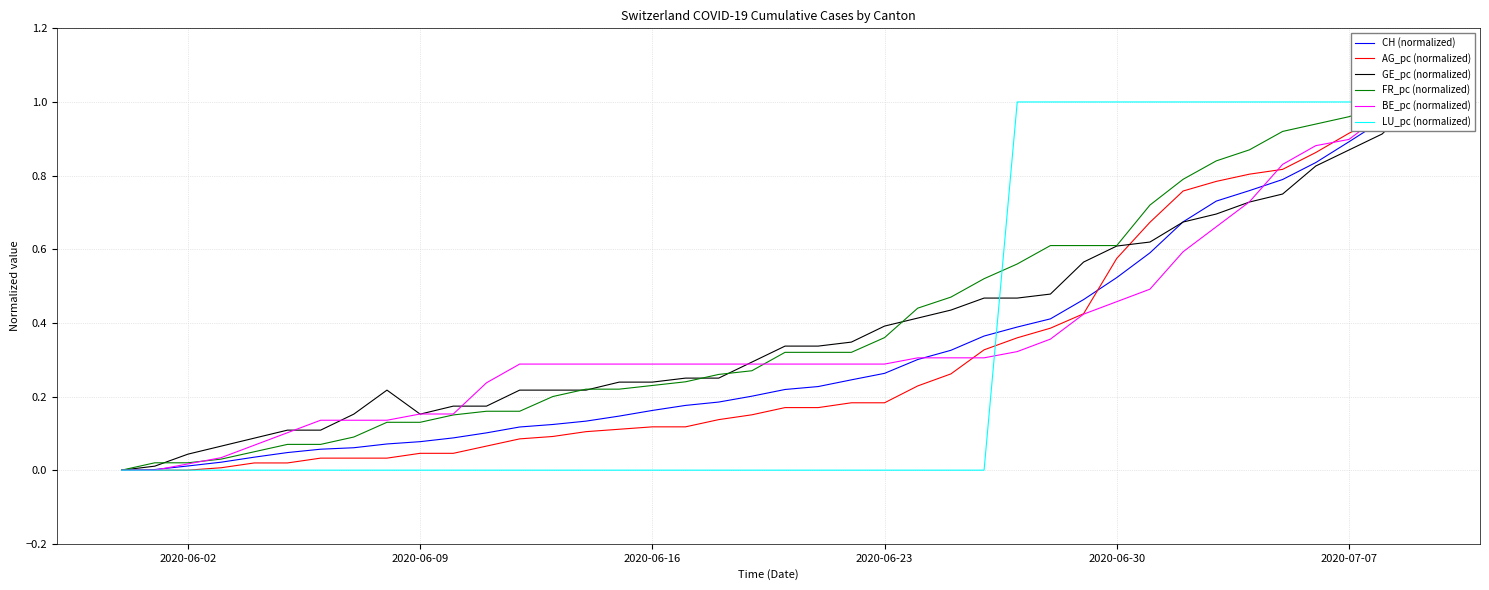

What is the highest value of the LU_pc (normalized) series?

1.0